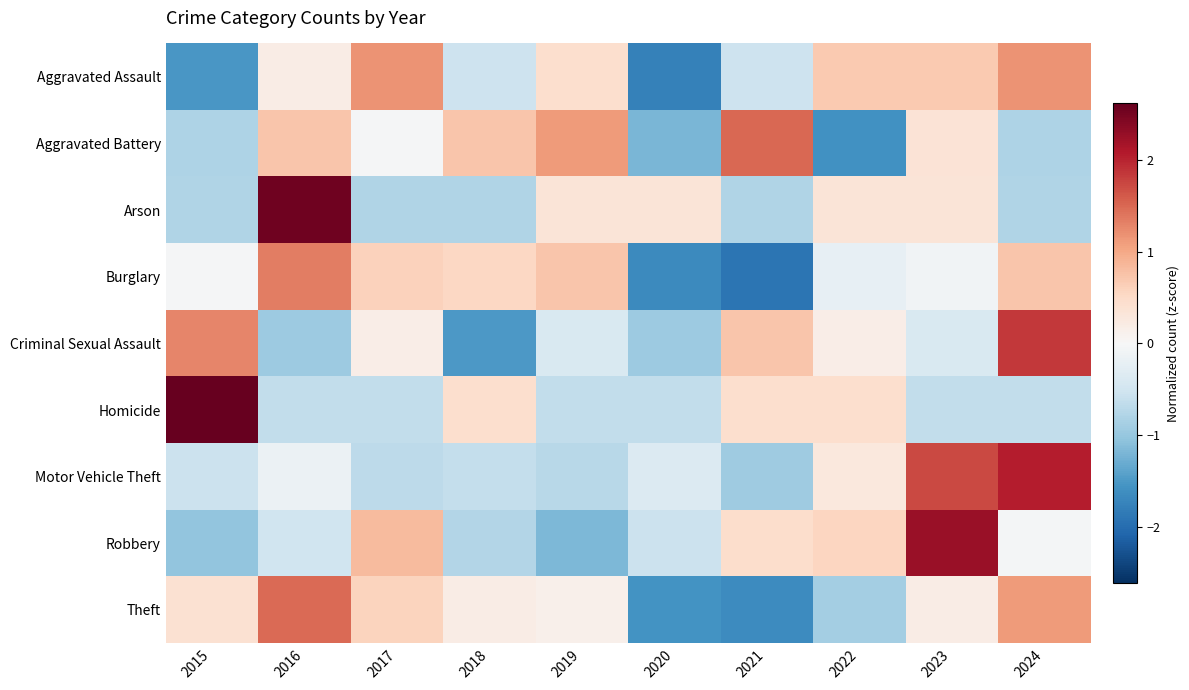

Reading left to right, list all the values displayed in this chart.

Aggravated Assault: 2015=-1.5	2016=0.2	2017=1.2	2018=-0.5	2019=0.4	2020=-1.8	2021=-0.5	2022=0.7	2023=0.7	2024=1.2
Aggravated Battery: 2015=-0.8	2016=0.7	2017=-0.0	2018=0.7	2019=1.1	2020=-1.2	2021=1.5	2022=-1.6	2023=0.3	2024=-0.8
Arson: 2015=-0.8	2016=2.6	2017=-0.8	2018=-0.8	2019=0.3	2020=0.3	2021=-0.8	2022=0.3	2023=0.3	2024=-0.8
Burglary: 2015=-0.0	2016=1.3	2017=0.6	2018=0.5	2019=0.7	2020=-1.7	2021=-1.9	2022=-0.2	2023=-0.1	2024=0.7
Criminal Sexual Assault: 2015=1.3	2016=-0.9	2017=0.2	2018=-1.5	2019=-0.4	2020=-0.9	2021=0.7	2022=0.2	2023=-0.4	2024=1.8
Homicide: 2015=2.6	2016=-0.7	2017=-0.7	2018=0.4	2019=-0.7	2020=-0.7	2021=0.4	2022=0.4	2023=-0.7	2024=-0.7
Motor Vehicle Theft: 2015=-0.6	2016=-0.2	2017=-0.7	2018=-0.6	2019=-0.7	2020=-0.4	2021=-0.9	2022=0.3	2023=1.7	2024=2.1
Robbery: 2015=-1.0	2016=-0.5	2017=0.8	2018=-0.8	2019=-1.2	2020=-0.6	2021=0.5	2022=0.6	2023=2.3	2024=-0.1
Theft: 2015=0.4	2016=1.5	2017=0.6	2018=0.2	2019=0.1	2020=-1.6	2021=-1.6	2022=-0.9	2023=0.2	2024=1.1